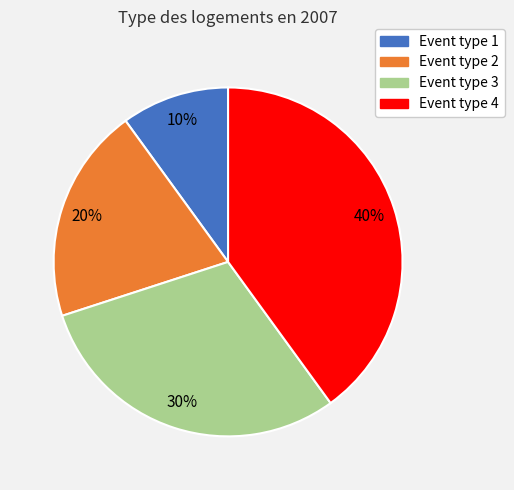

What percentage is the Event type 2 slice, to the nearest percent?

20%